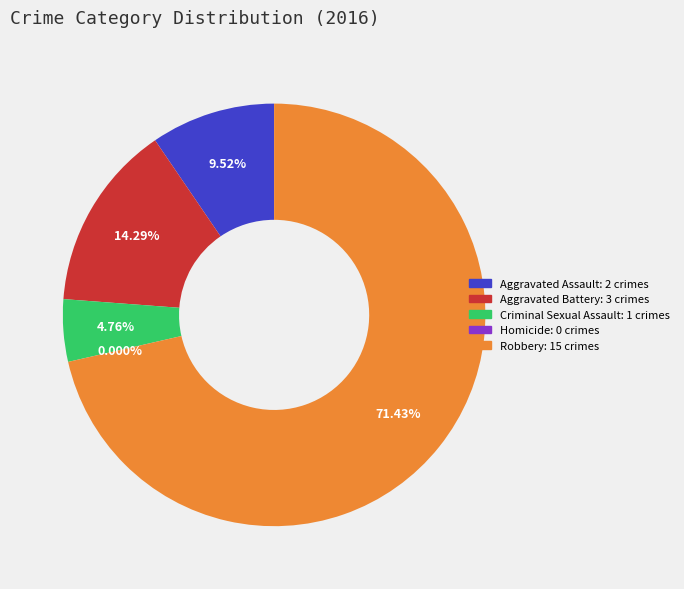

What percentage is NOT represented by Aggravated Assault?

90.5%